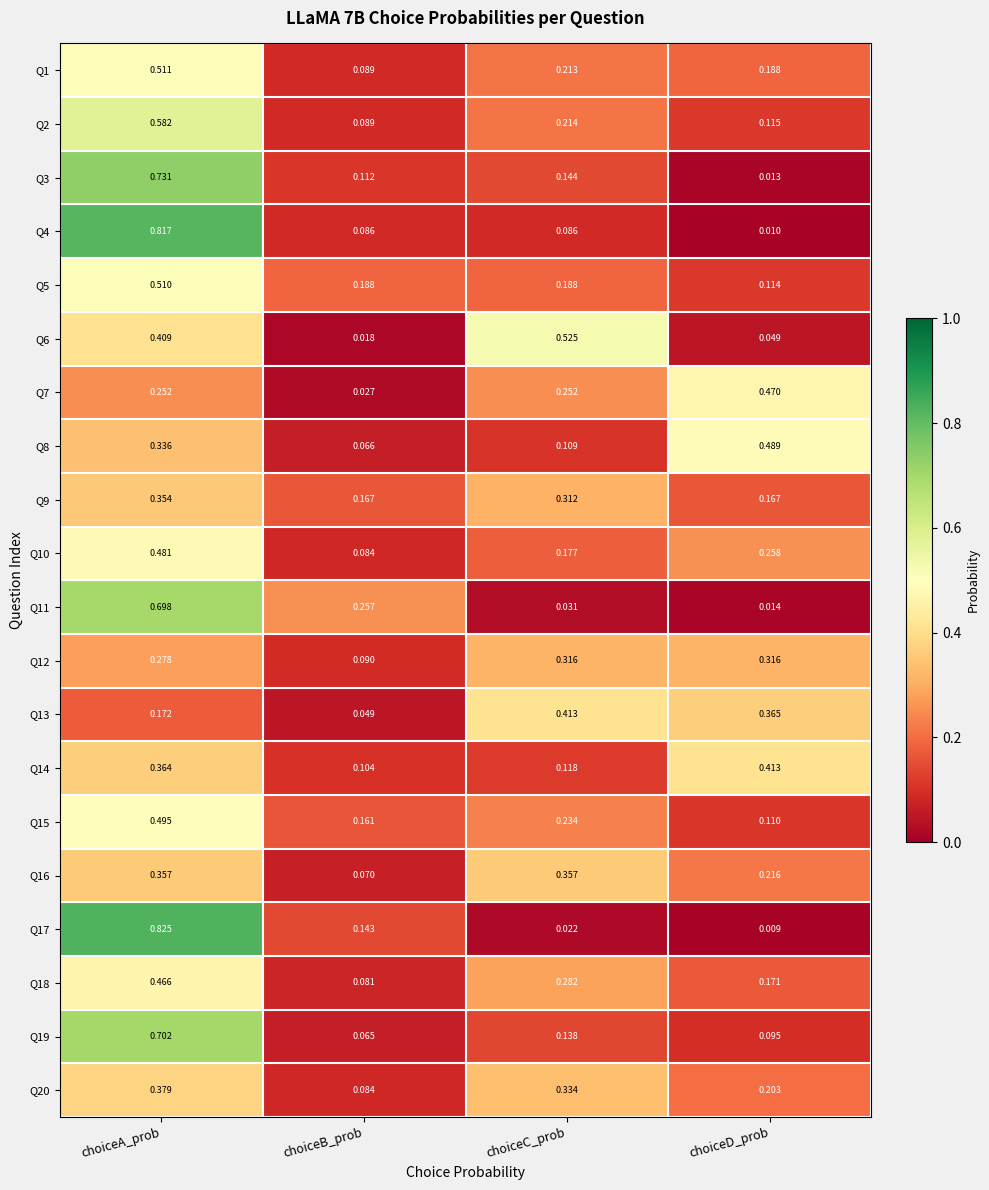

Is the value of Q20 at choiceD_prob greater than the value of Q3 at choiceA_prob?

No